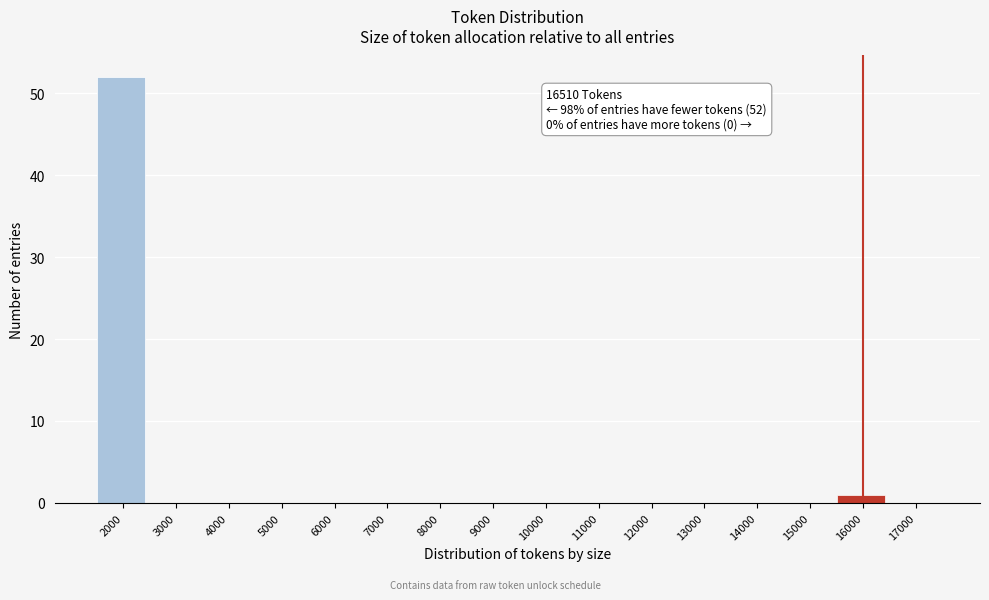

Reading left to right, extract all data points from this chart.

2000=52	3000=0	4000=0	5000=0	6000=0	7000=0	8000=0	9000=0	10000=0	11000=0	12000=0	13000=0	14000=0	15000=0	16000=1	17000=0